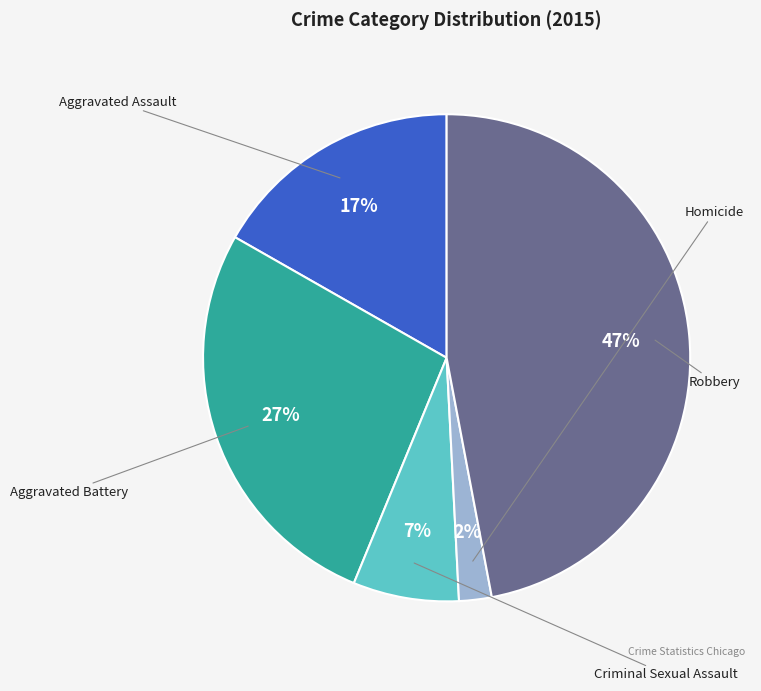

The Aggravated Assault slice represents 24% of the pie. True or false?

False